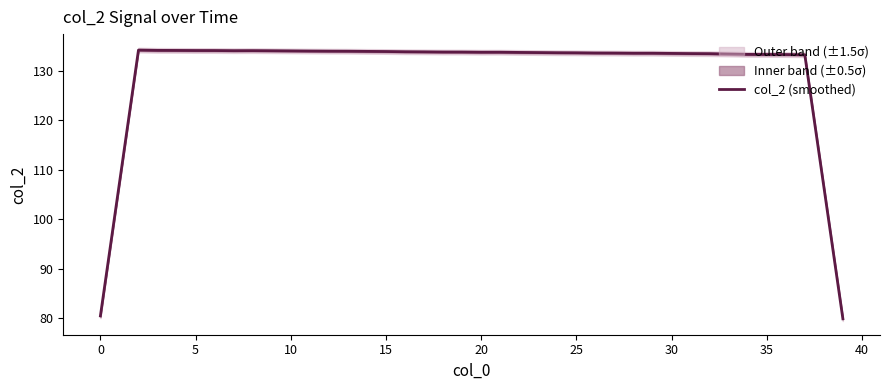

What is the label of the 10th point from the right?

30